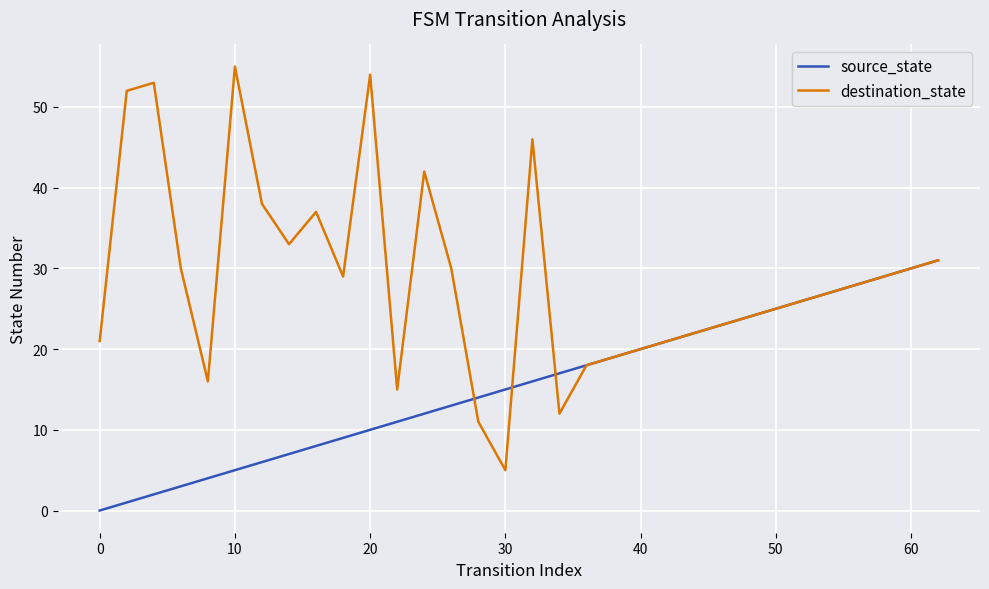

What is the lowest value of the destination_state series?

5